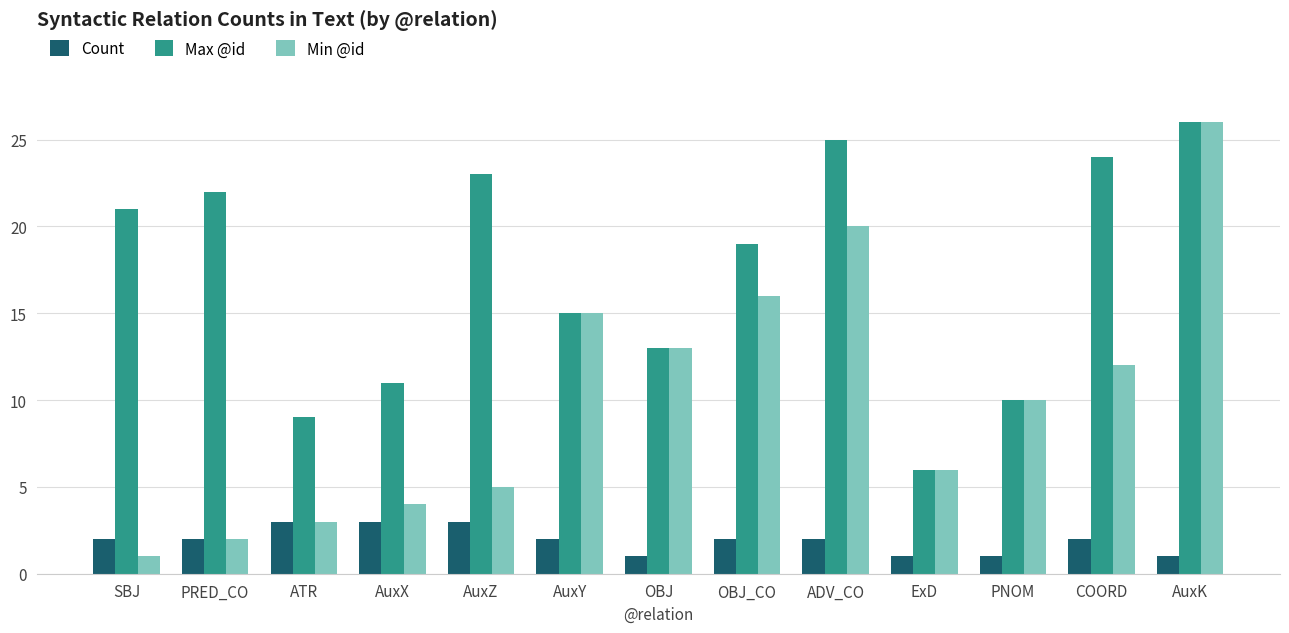

Is it true that Count equals 3 at ATR?

True